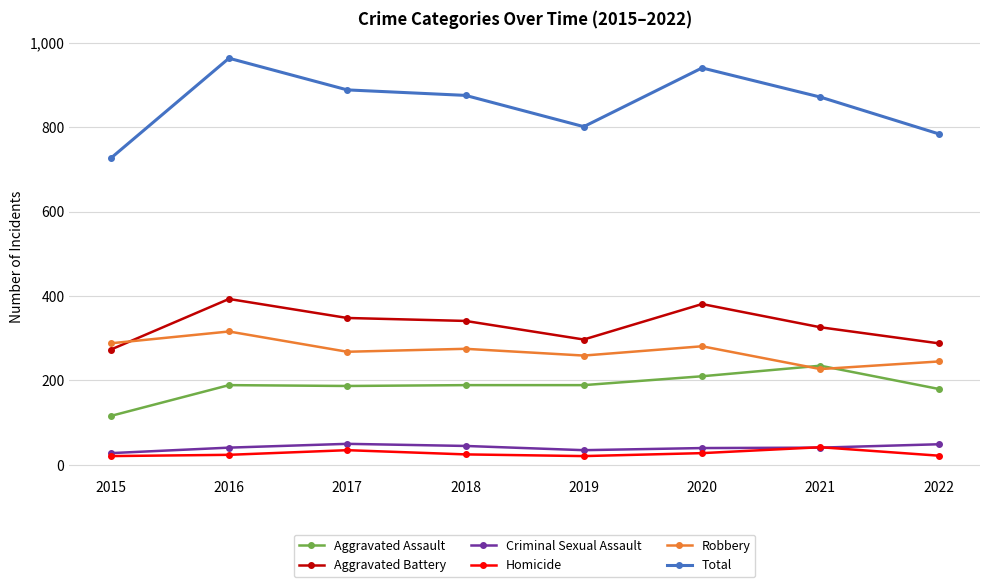

True or false: Total has a value of 726 at 2015.

True